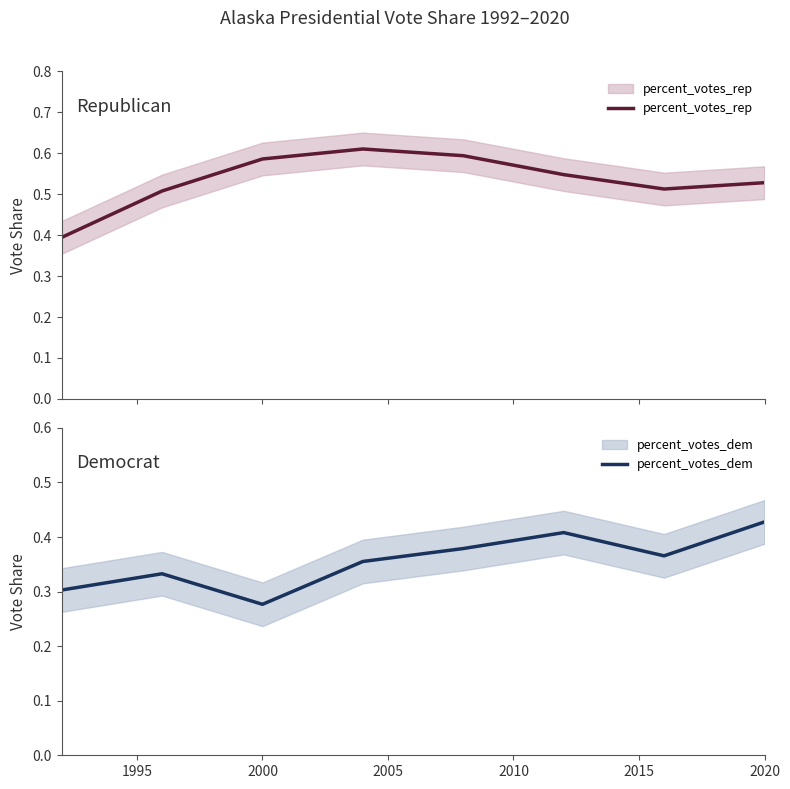

Is it true that percent_votes_dem equals 0.5 at 1990?

False